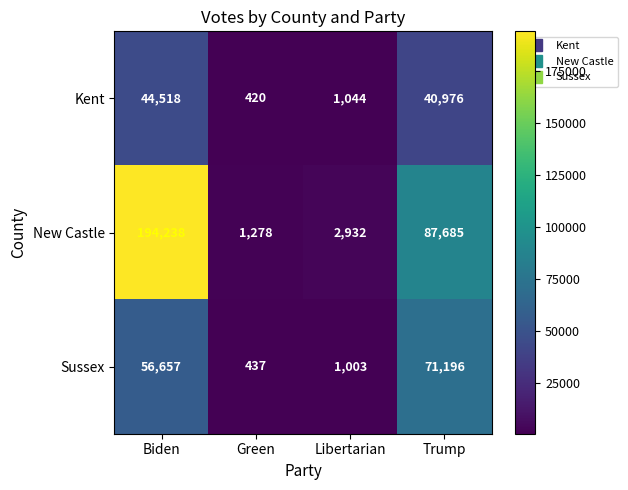

Which label corresponds to the largest value in the chart?

Biden